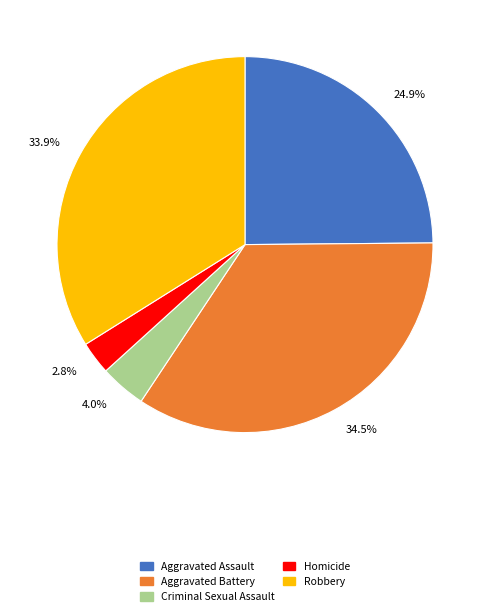

How many segments does this pie chart have?

5